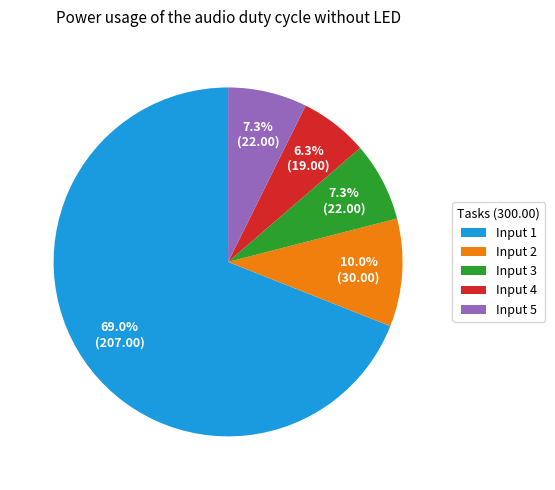

How much of the chart is everything except Input 3?

92.7%